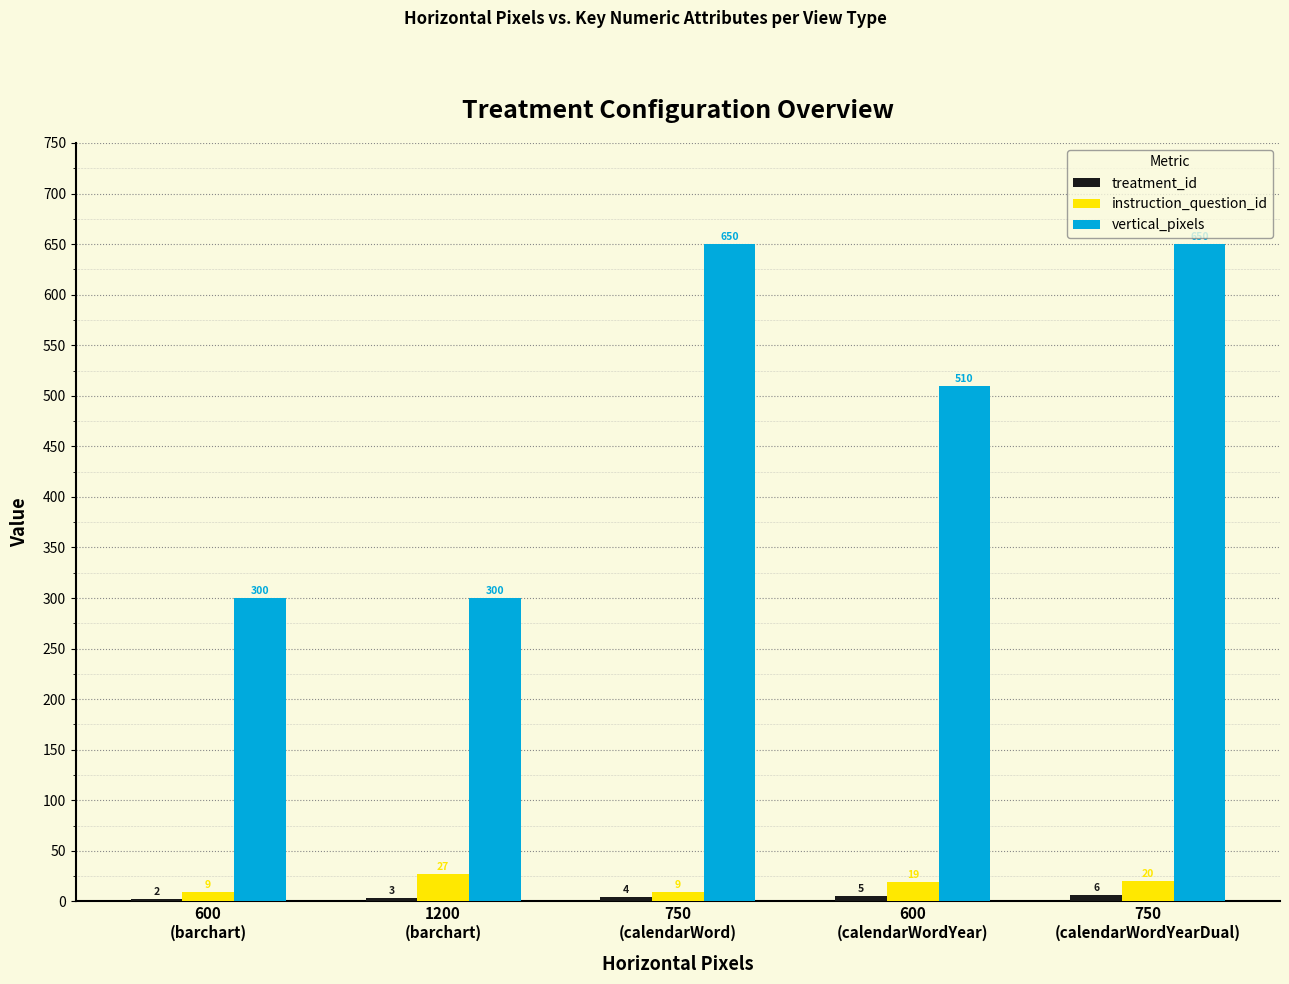

The vertical_pixels series shows 341 at 750
(calendarWord). True or false?

False